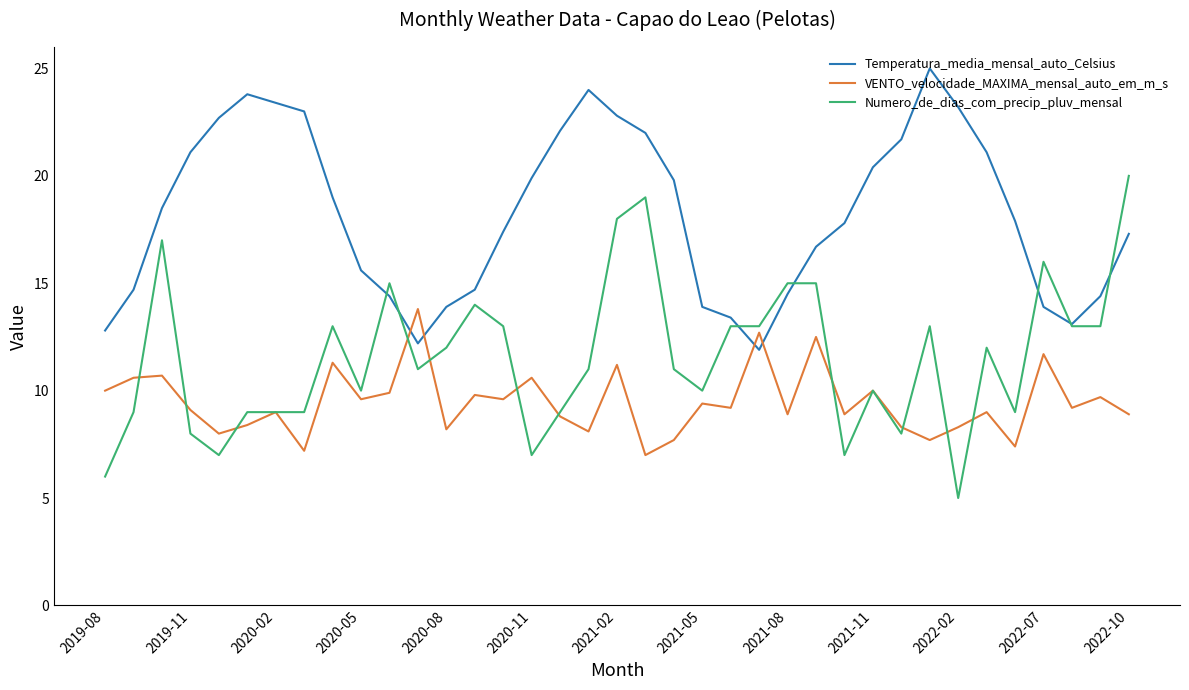

What are all the series names shown in the legend?

Temperatura_media_mensal_auto_Celsius, VENTO_velocidade_MAXIMA_mensal_auto_em_m_s, Numero_de_dias_com_precip_pluv_mensal